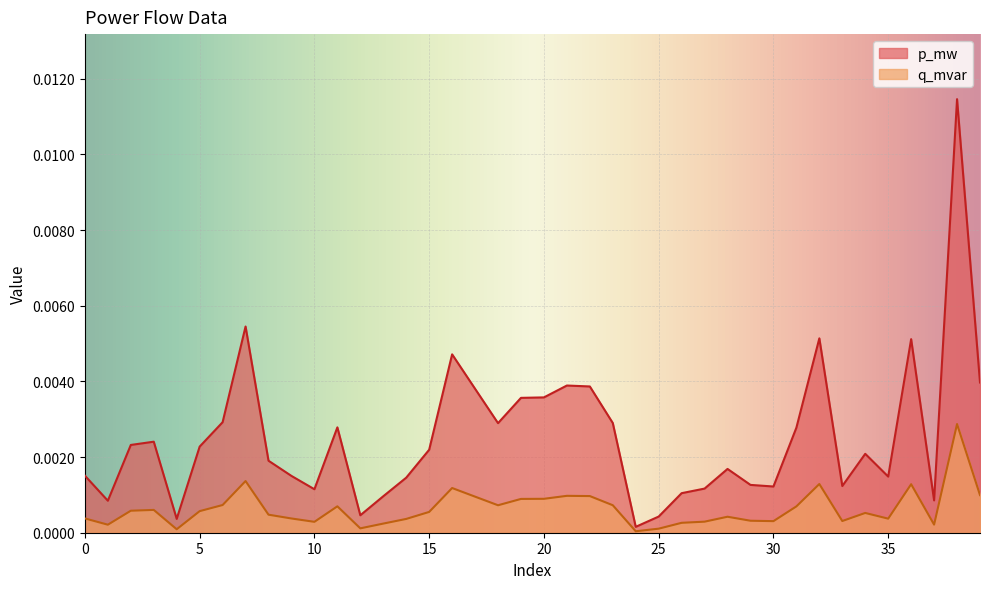

Which category has the lowest value in the p_mw series?

24